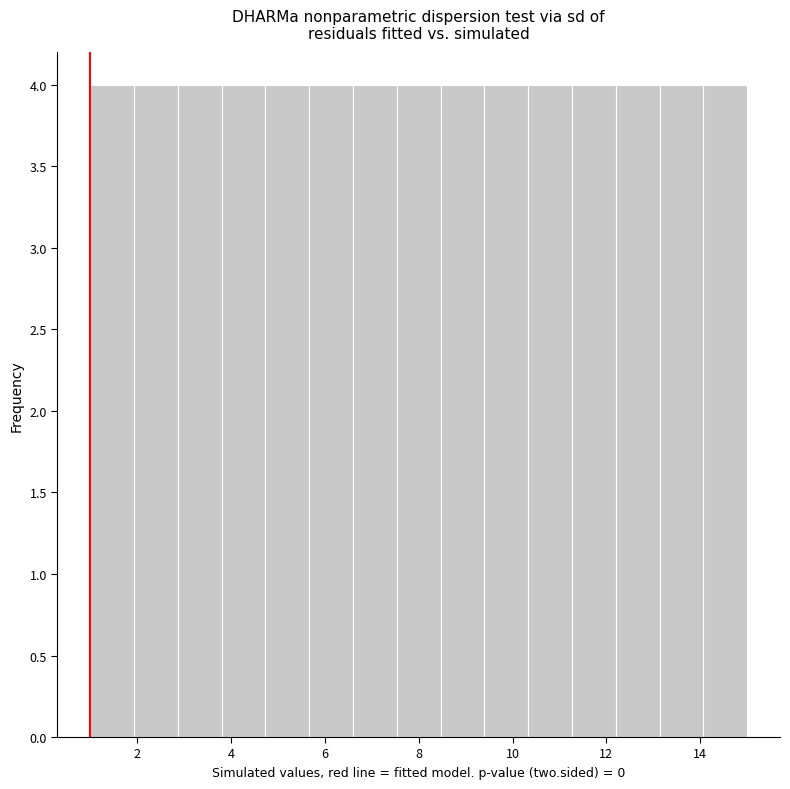

Reading left to right, transcribe this chart: for each bar, give the range it covers on the x-axis and its height. Neither the bar edges nor the heights are printed on the chart, so give them approximately, as read against the axes.

1.0 to 2.0: 4
2.0 to 2.8: 4
2.8 to 3.8: 4
3.8 to 4.8: 4
4.8 to 5.6: 4
5.6 to 6.6: 4
6.6 to 7.6: 4
7.6 to 8.4: 4
8.4 to 9.4: 4
9.4 to 10.4: 4
10.4 to 11.2: 4
11.2 to 12.2: 4
12.2 to 13.2: 4
13.2 to 14.0: 4
14.0 to 15.0: 4